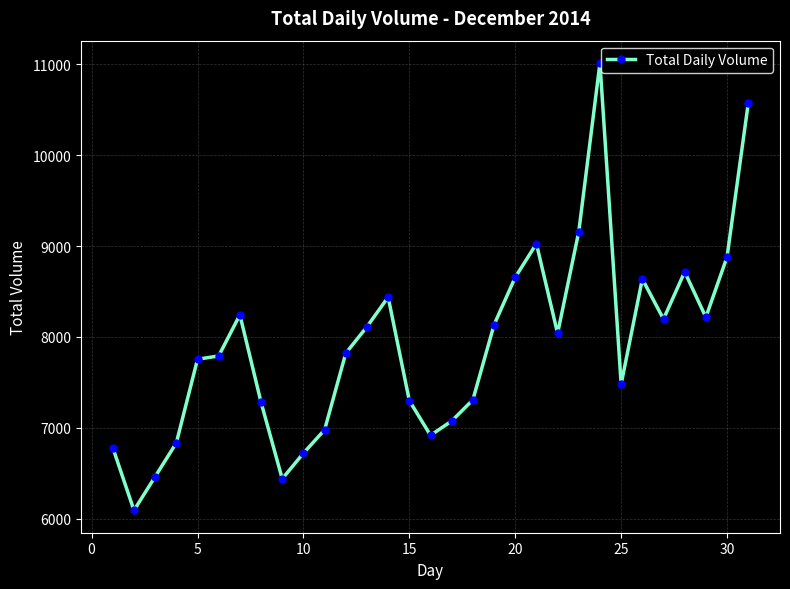

What is the greatest value displayed?

11013